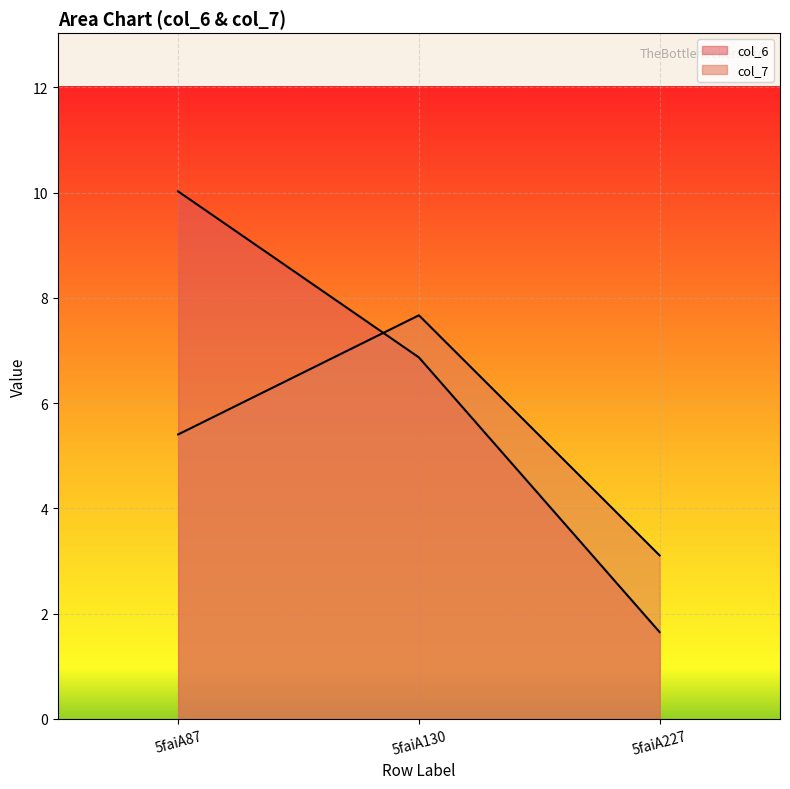

The col_7 series shows 9.6 at 5faiA87. True or false?

False